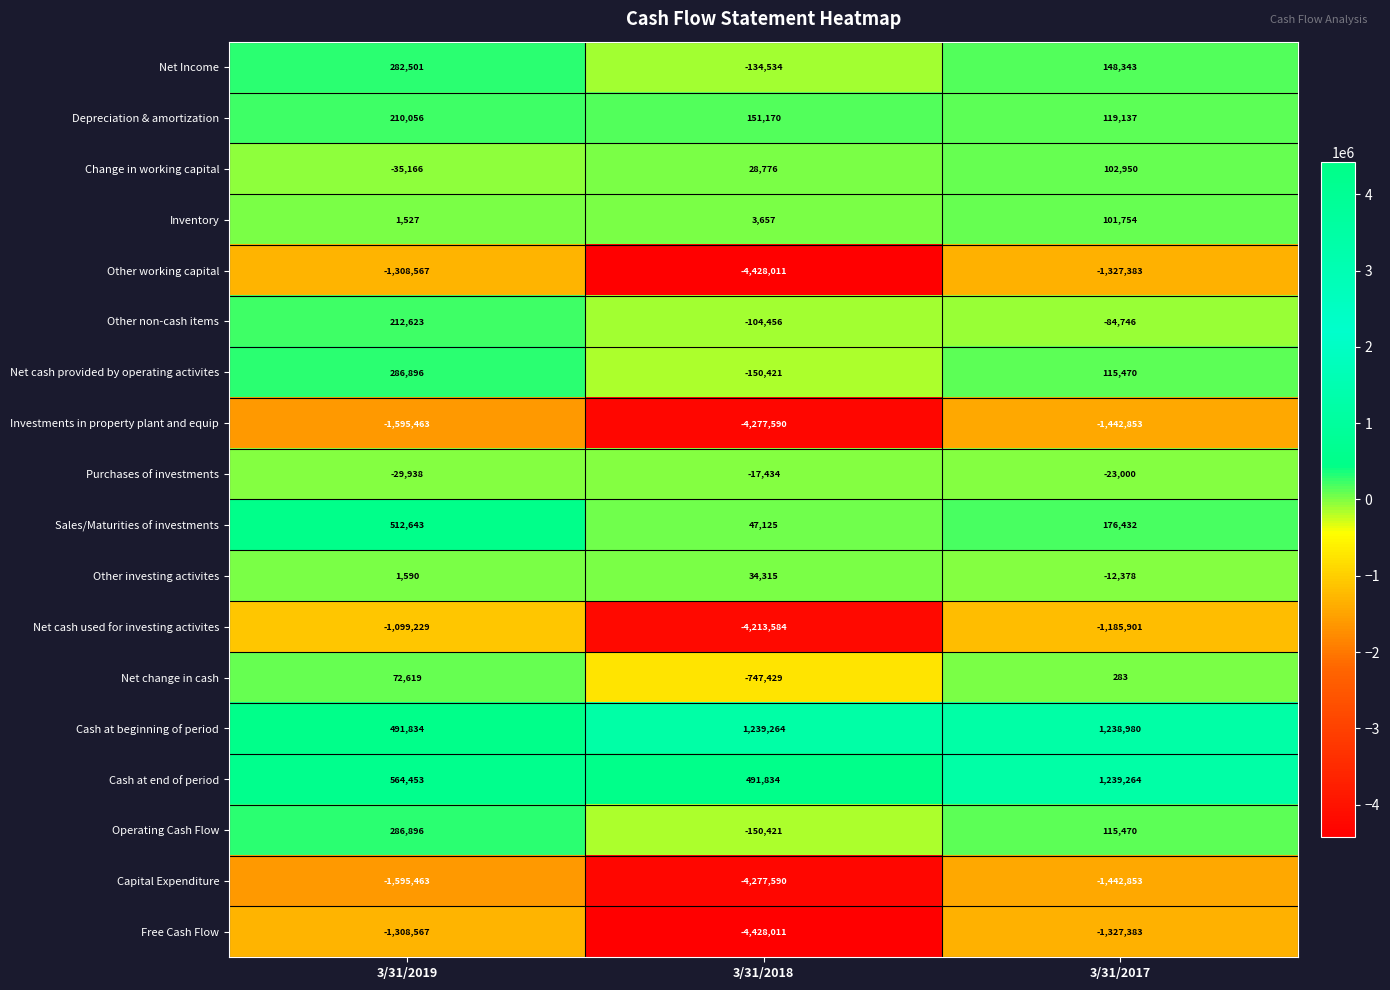

List the labels in order of Purchases of investments value, smallest first.

3/31/2019, 3/31/2017, 3/31/2018